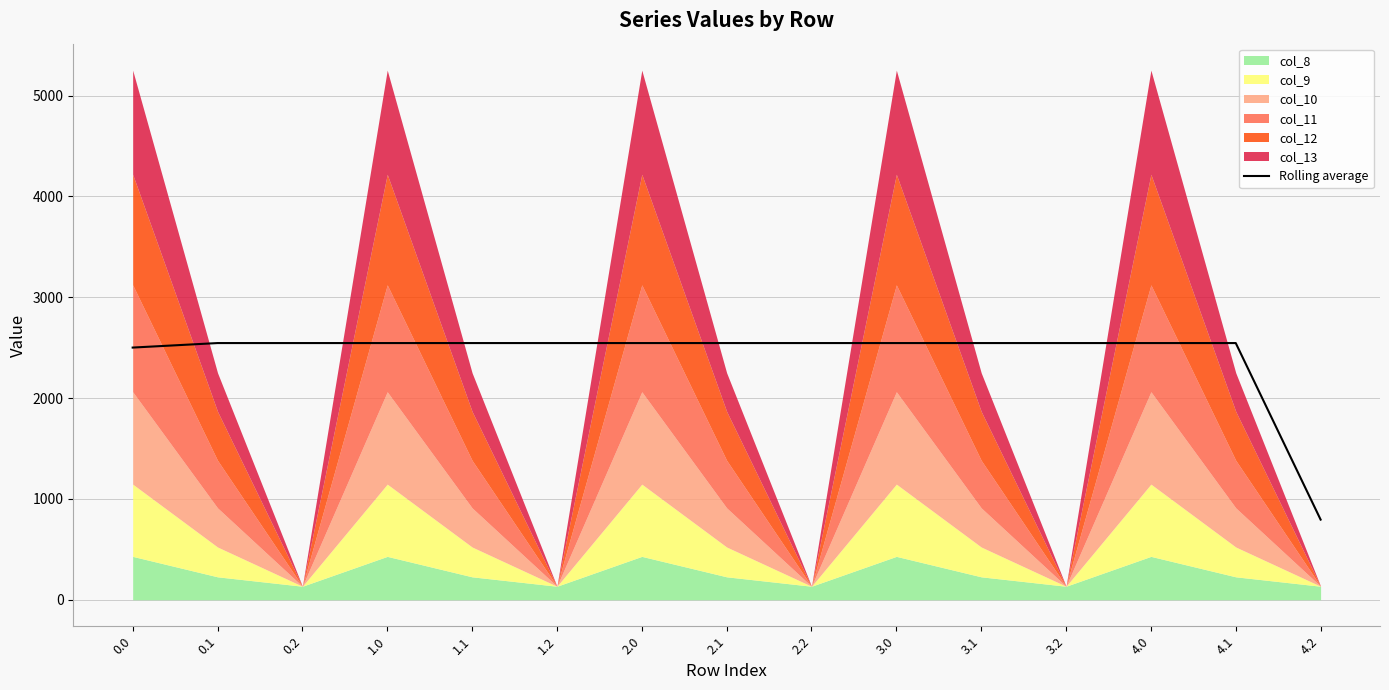

What is the smallest value displayed?

795.1